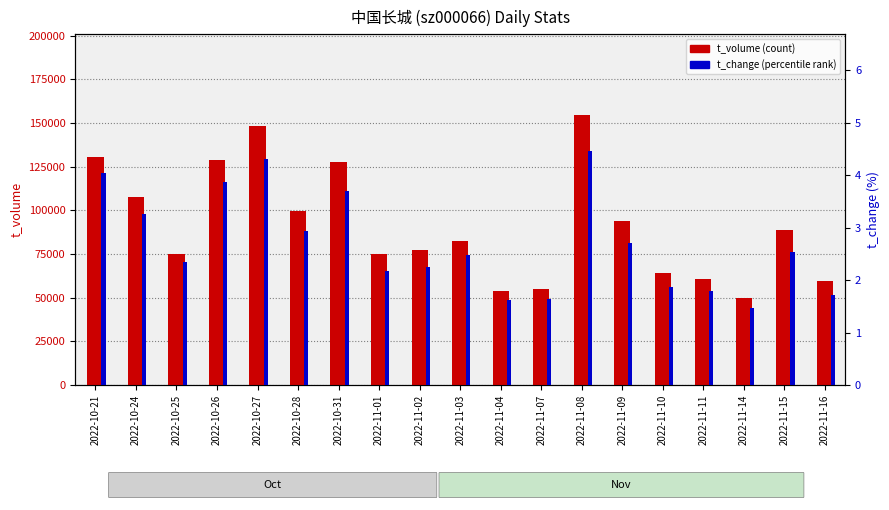

List the series in order of their overall mean, lowest first.

t_change, t_volume